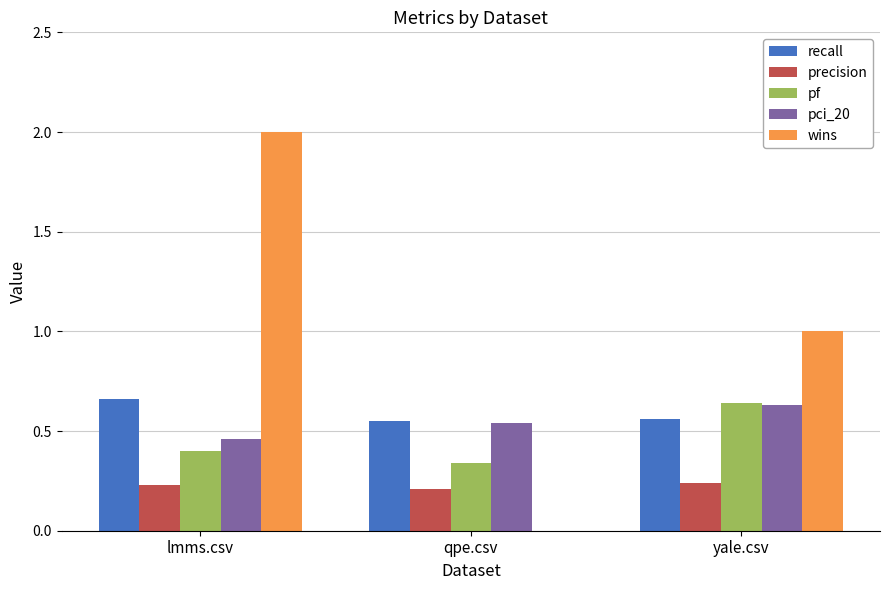

At which label is wins closest to 1?

yale.csv